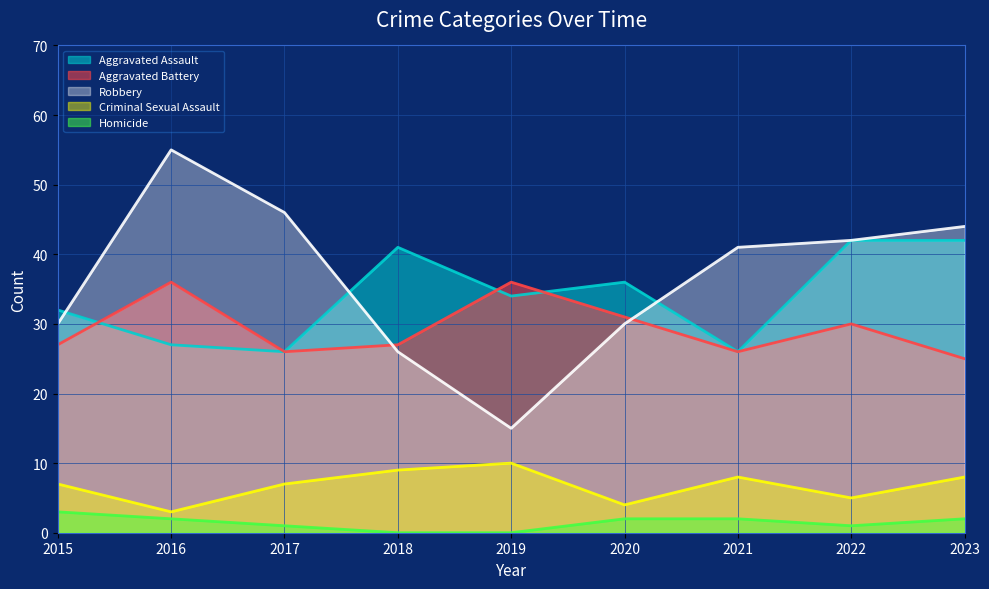

True or false: Criminal Sexual Assault and Aggravated Battery intersect in this chart.

False